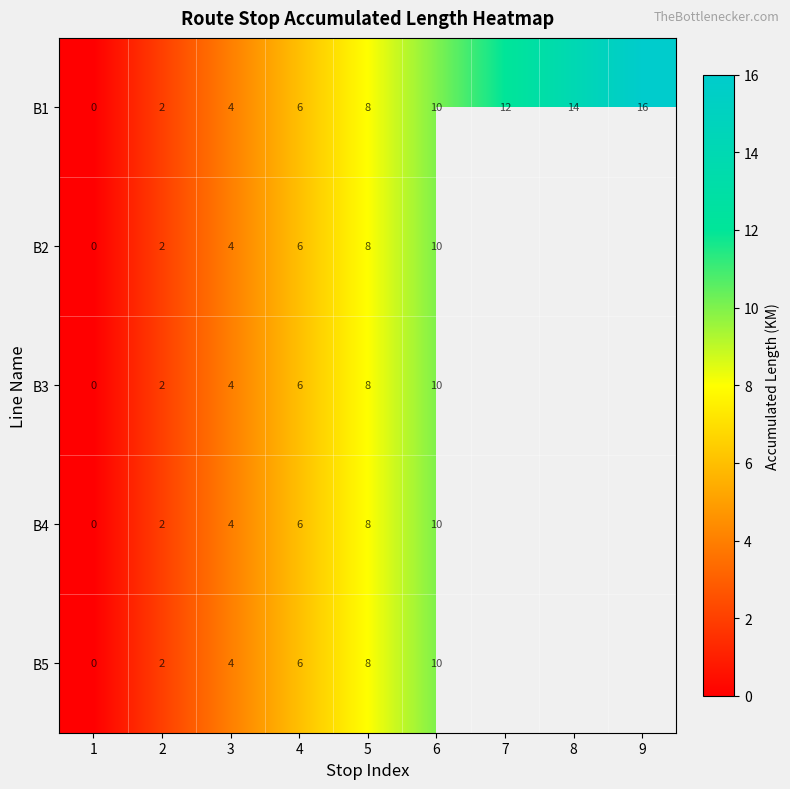

Count the B1 values in the range 4 to 12.

5